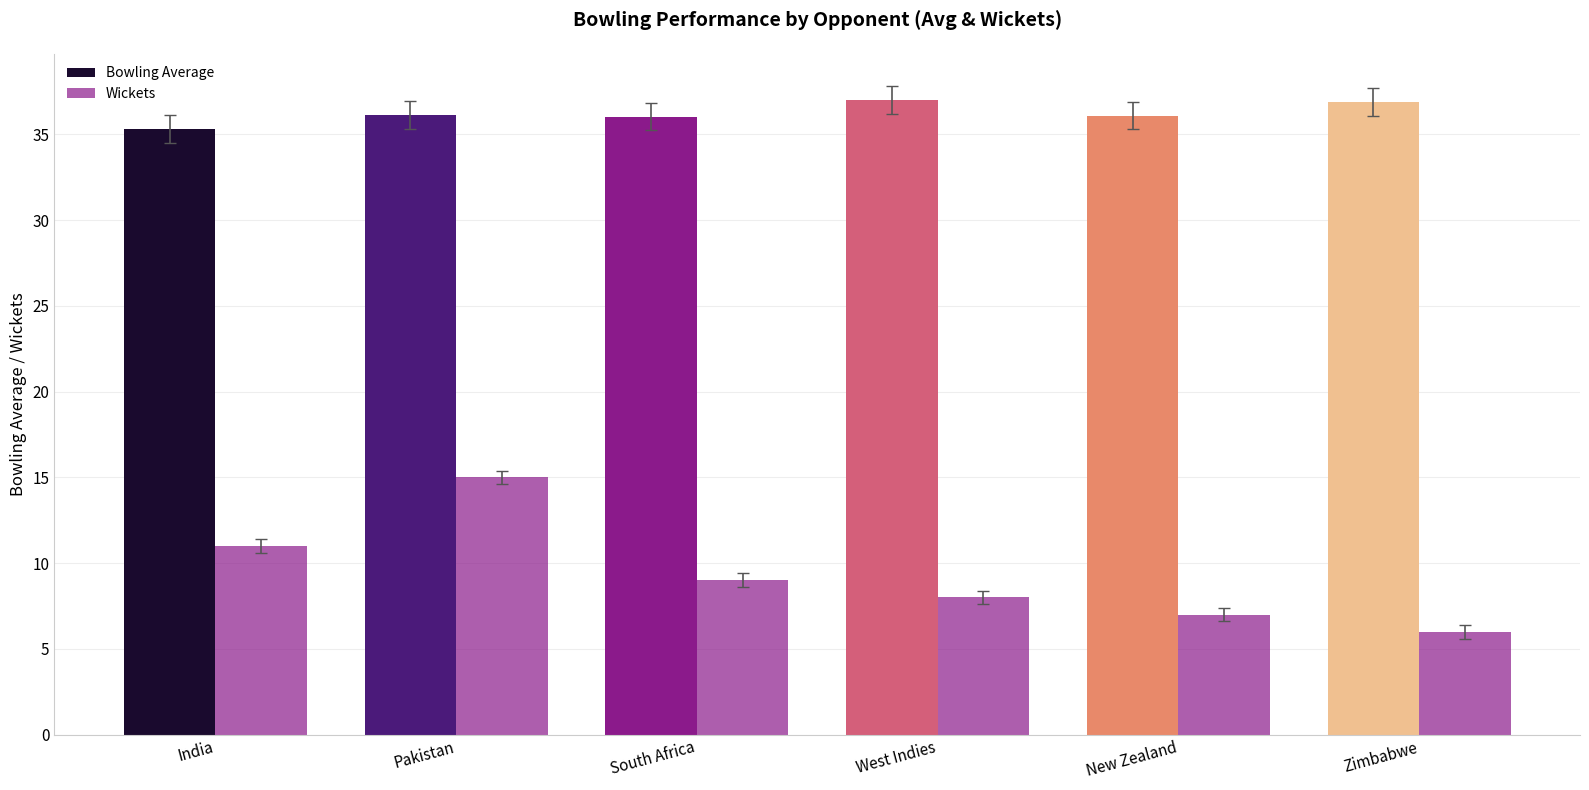

Which category has the lowest value in the Wickets series?

Zimbabwe